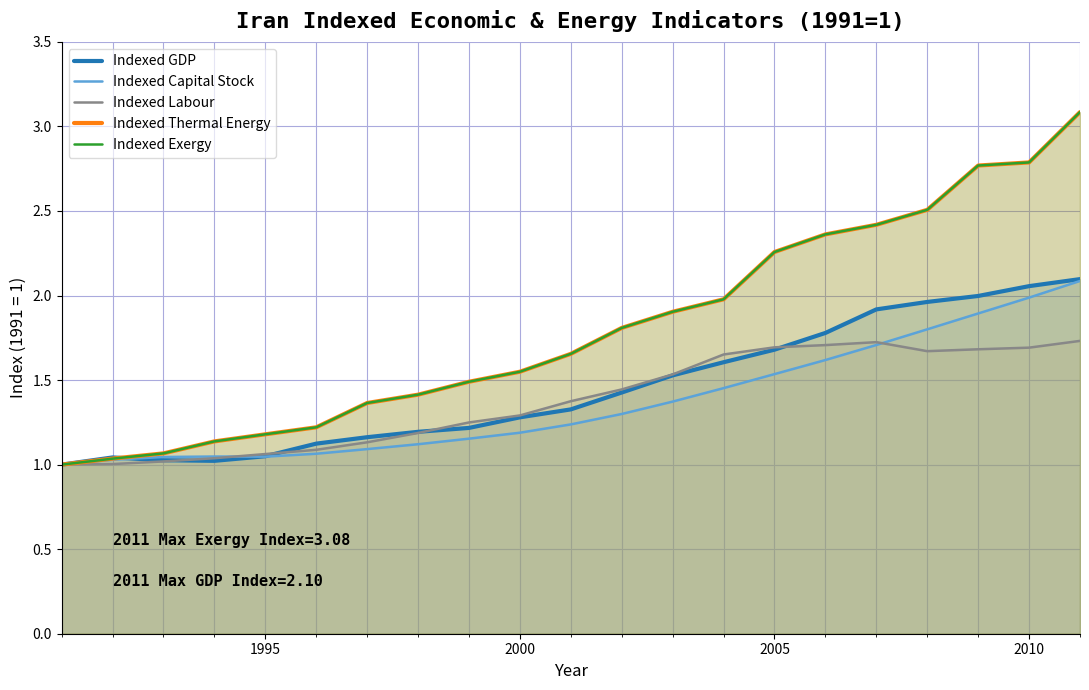

At how many categories does at least one series exceed 3?

1